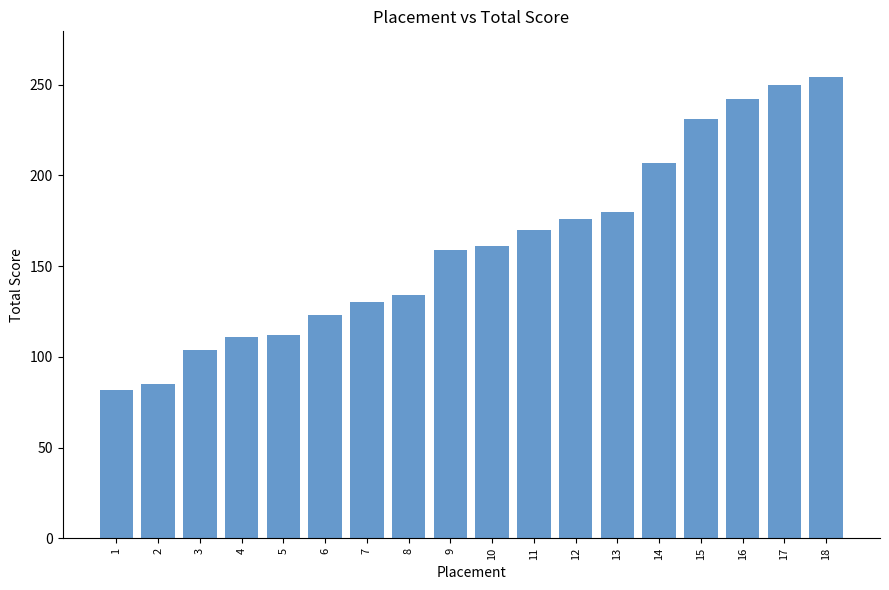

What is the value of the 8th bar from the left?

134